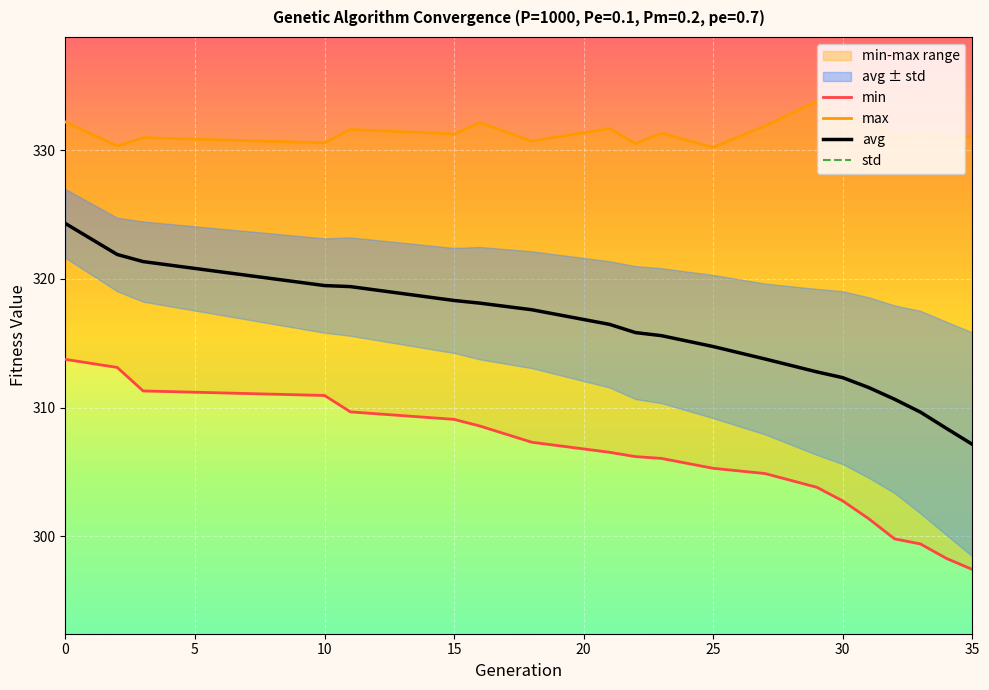

How many values in the min series exceed 306?

11